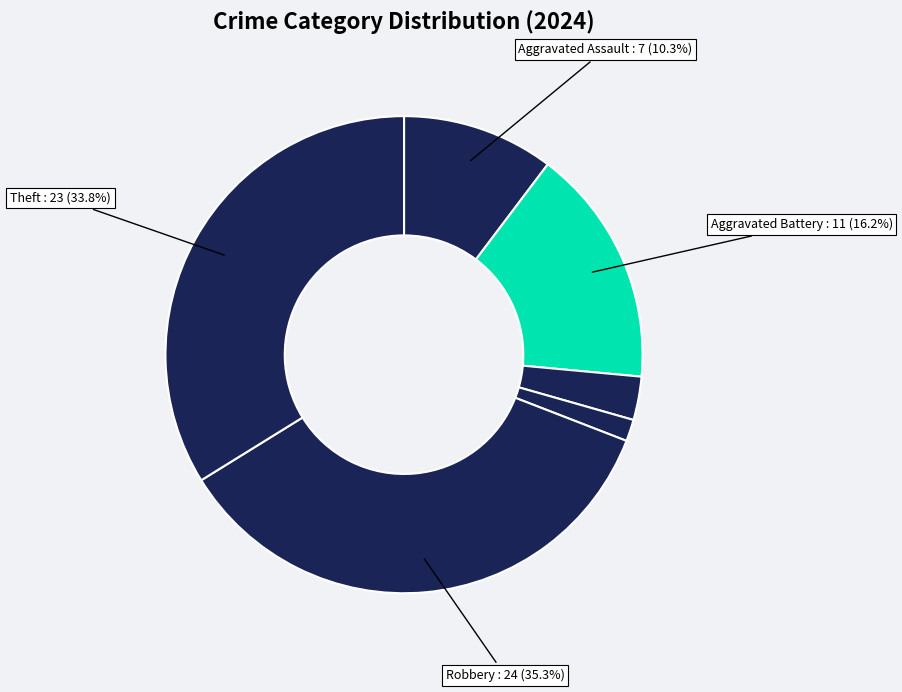

How many segments does this pie chart have?

6